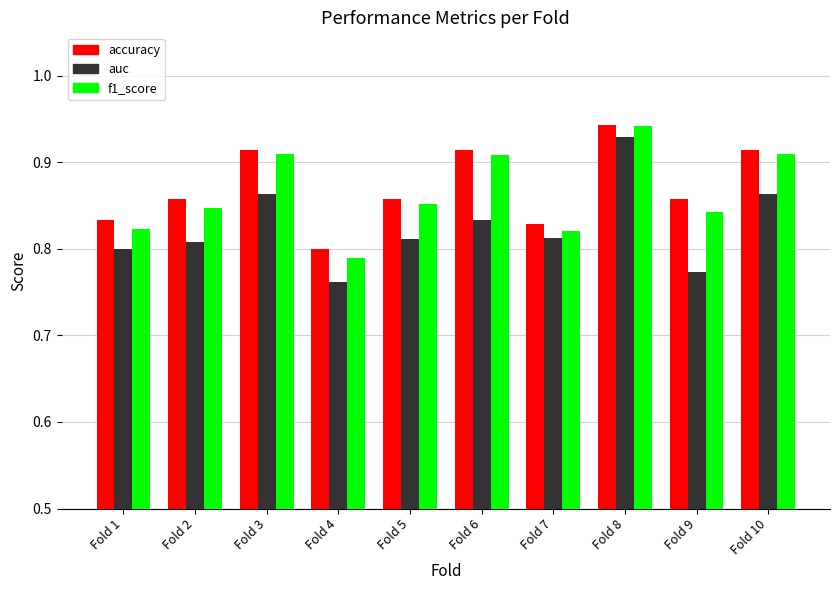

What are all the series names shown in the legend?

accuracy, auc, f1_score